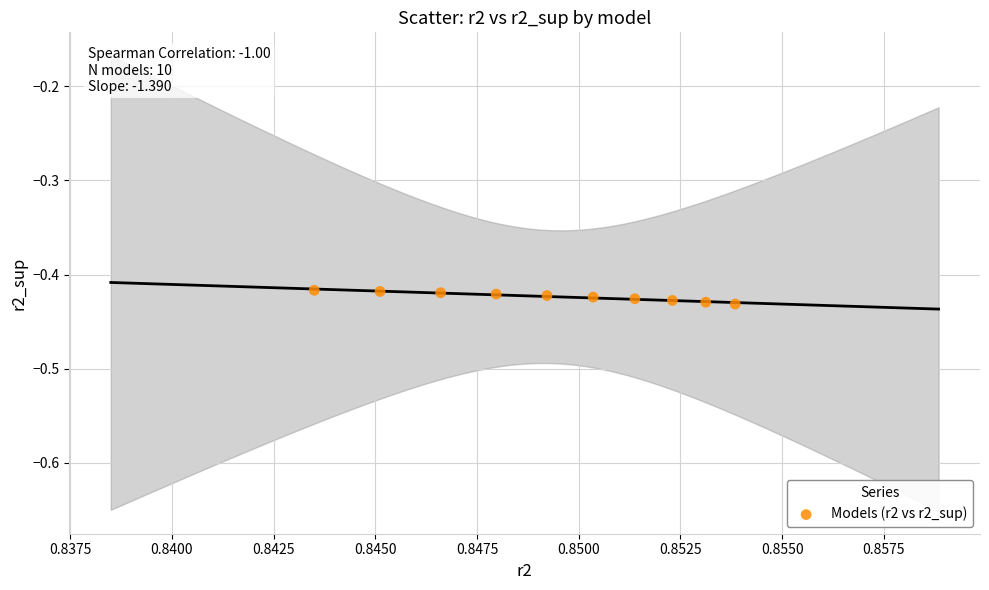

What is the average X value?

0.8